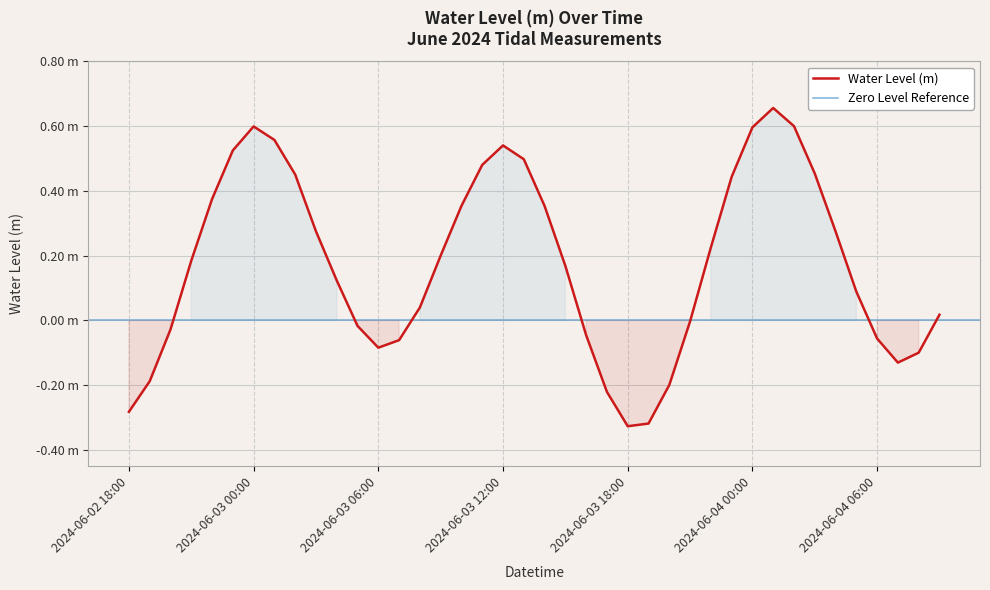

How many positive values are there?

25